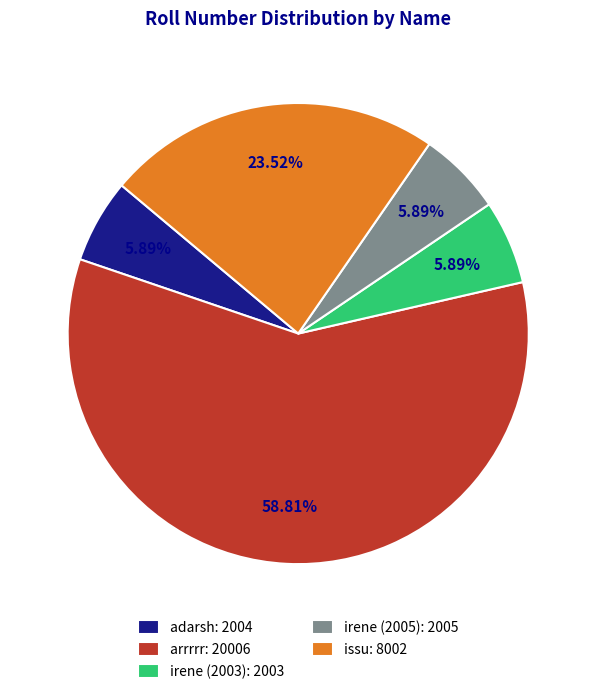

Between arrrrr and irene (2005), which is larger?

arrrrr